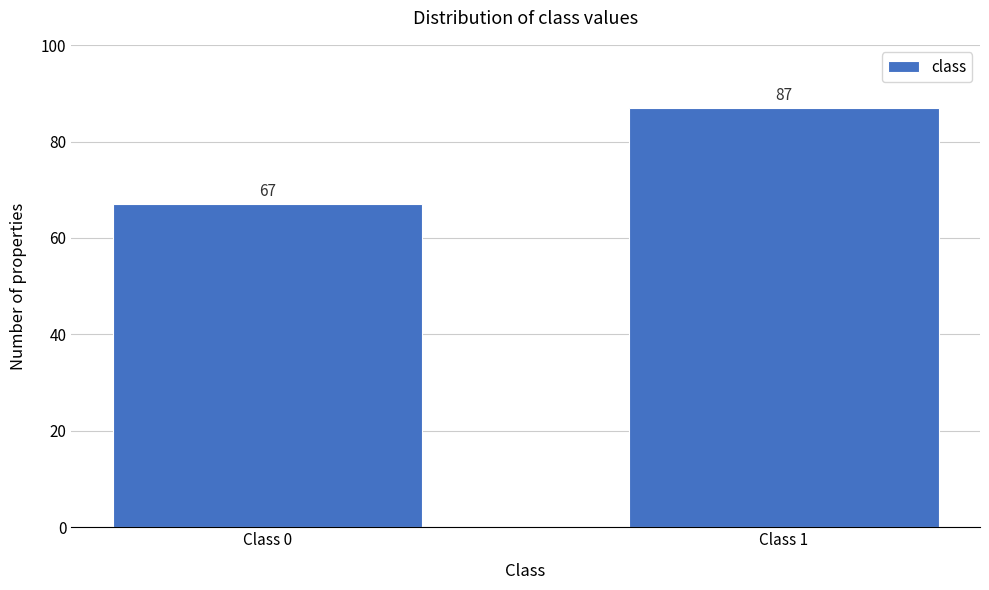

Reading left to right, extract all data points from this chart.

67	87